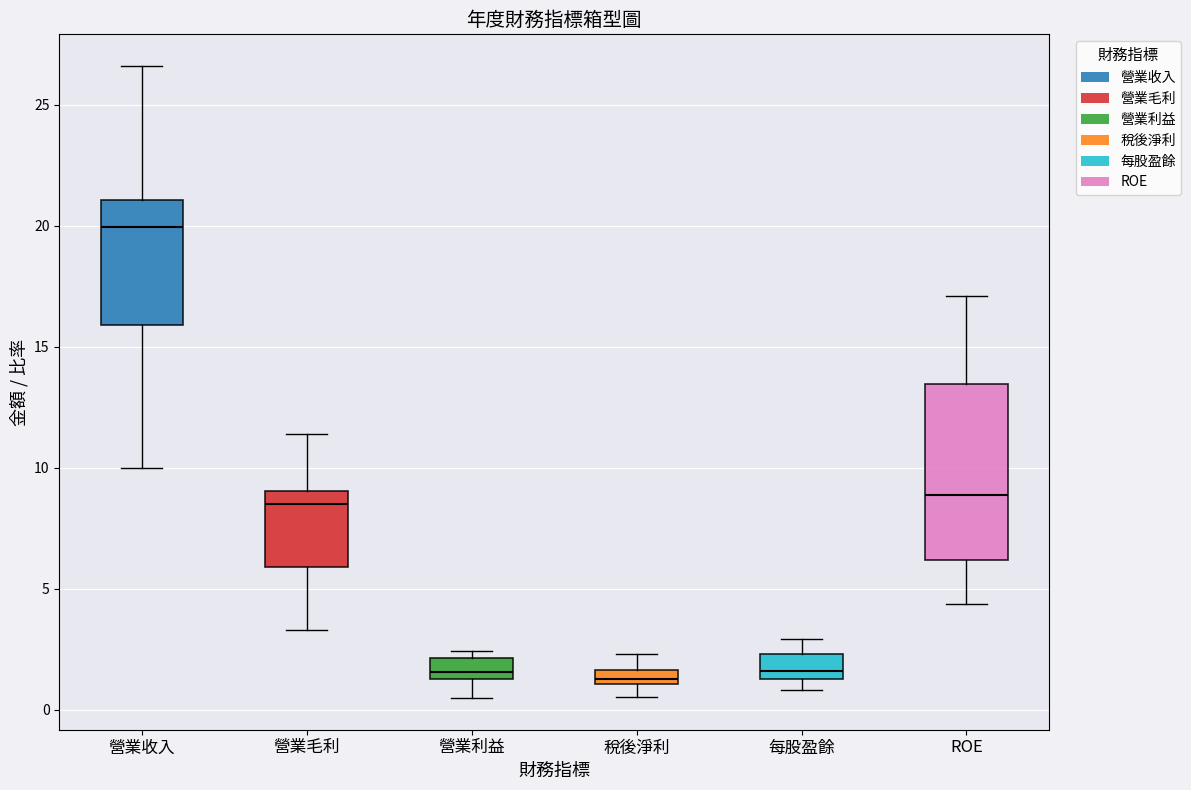

Where is the lower edge of the box for 營業毛利 on the y-axis? The values are not printed on the chart, so give them approximately, as read against the axis.

6.0